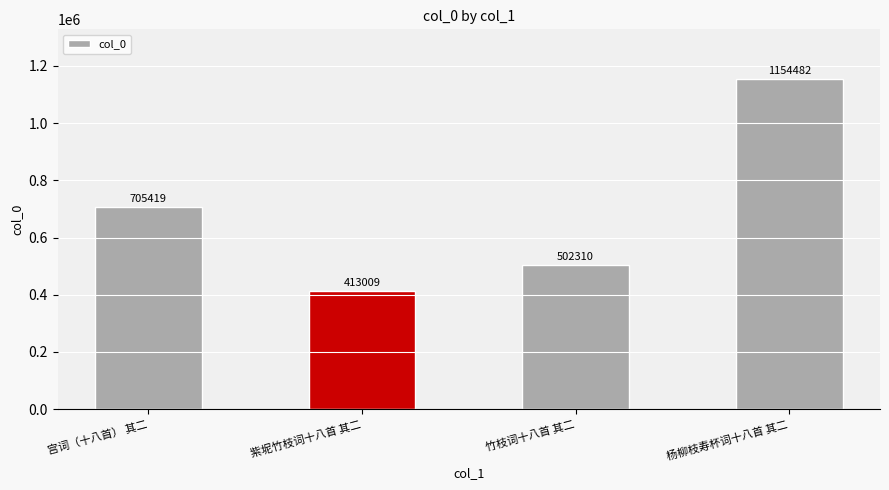

What is the value of the 4th bar from the left?

1154482